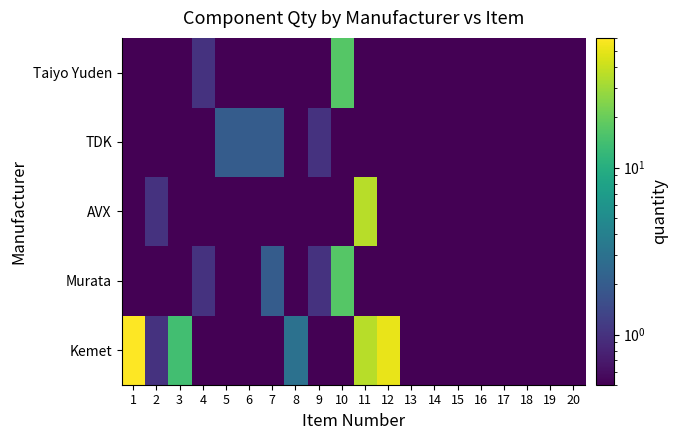

Which series has the largest range (max minus min)?

Kemet